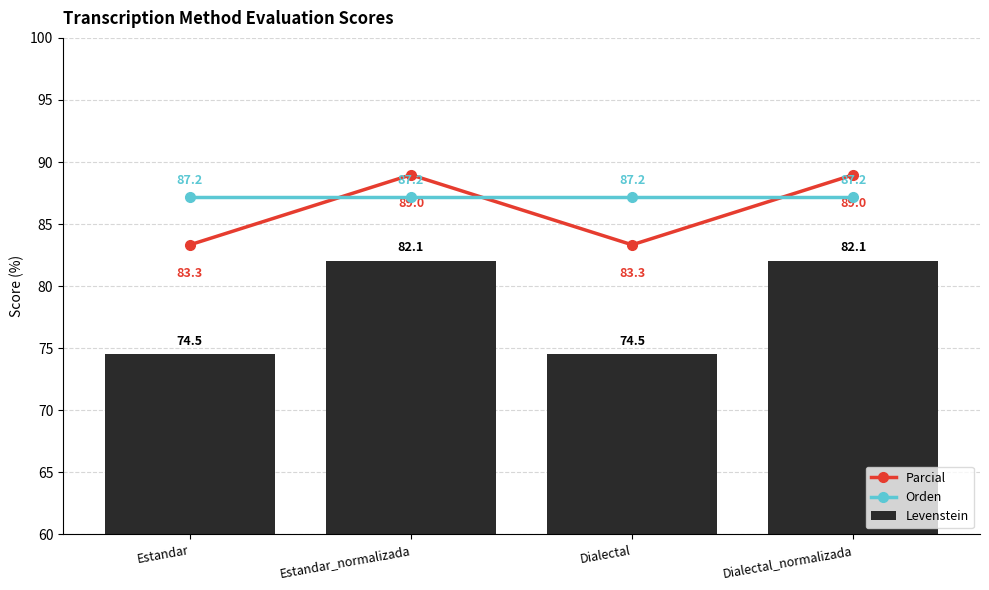

Is the value of Levenstein at Dialectal greater than the value of Orden at Estandar_normalizada?

No